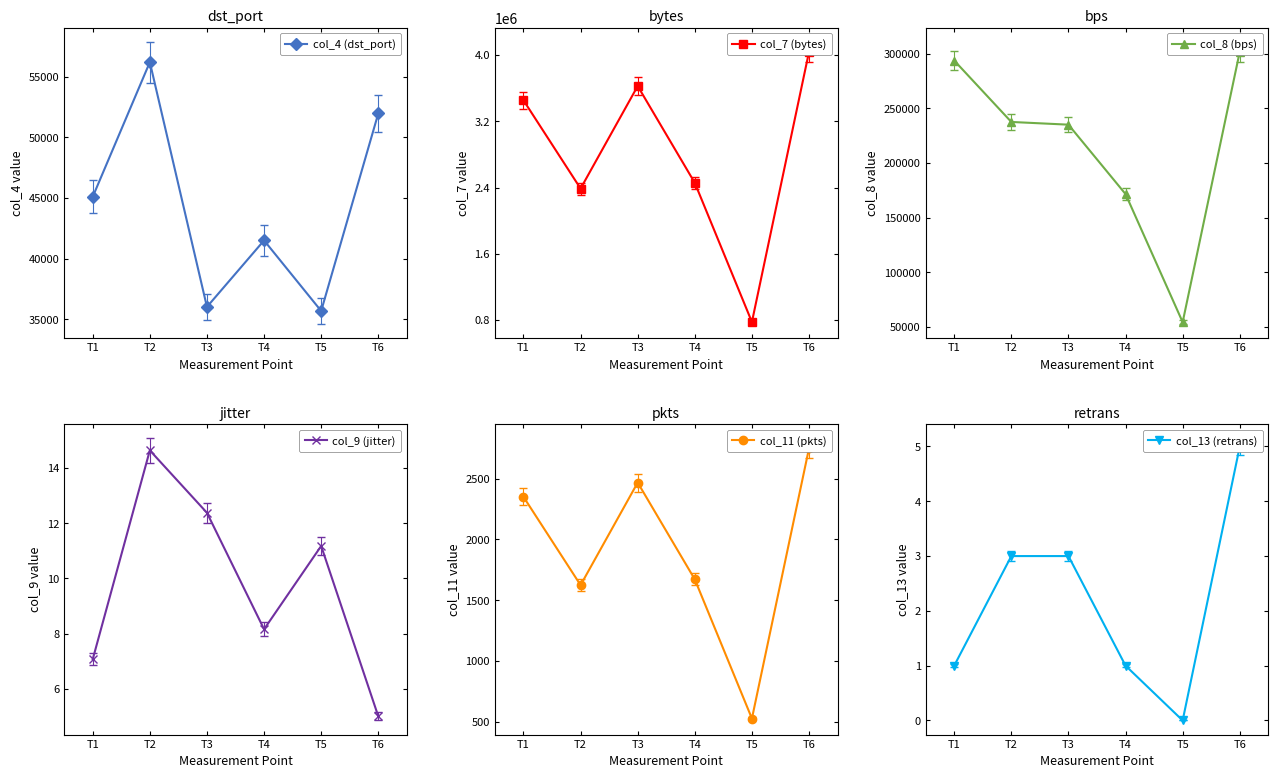

Is the value of col_8 (bps) at T2 greater than the value of col_13 (retrans) at T1?

Yes